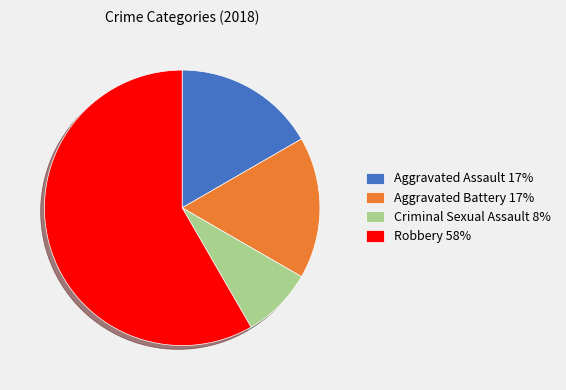

Which slice is the largest?

Robbery